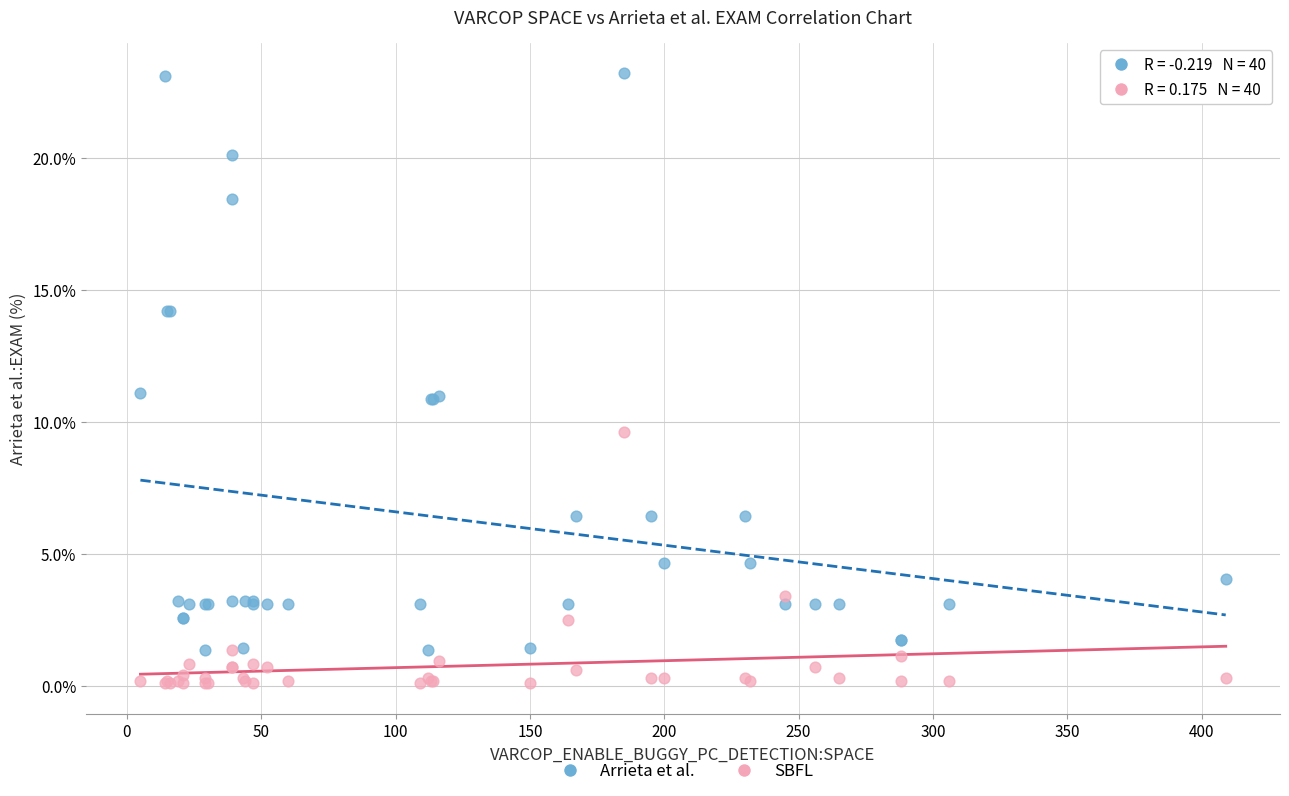

Which series has the largest Y range (max minus min)?

Arrieta et al.